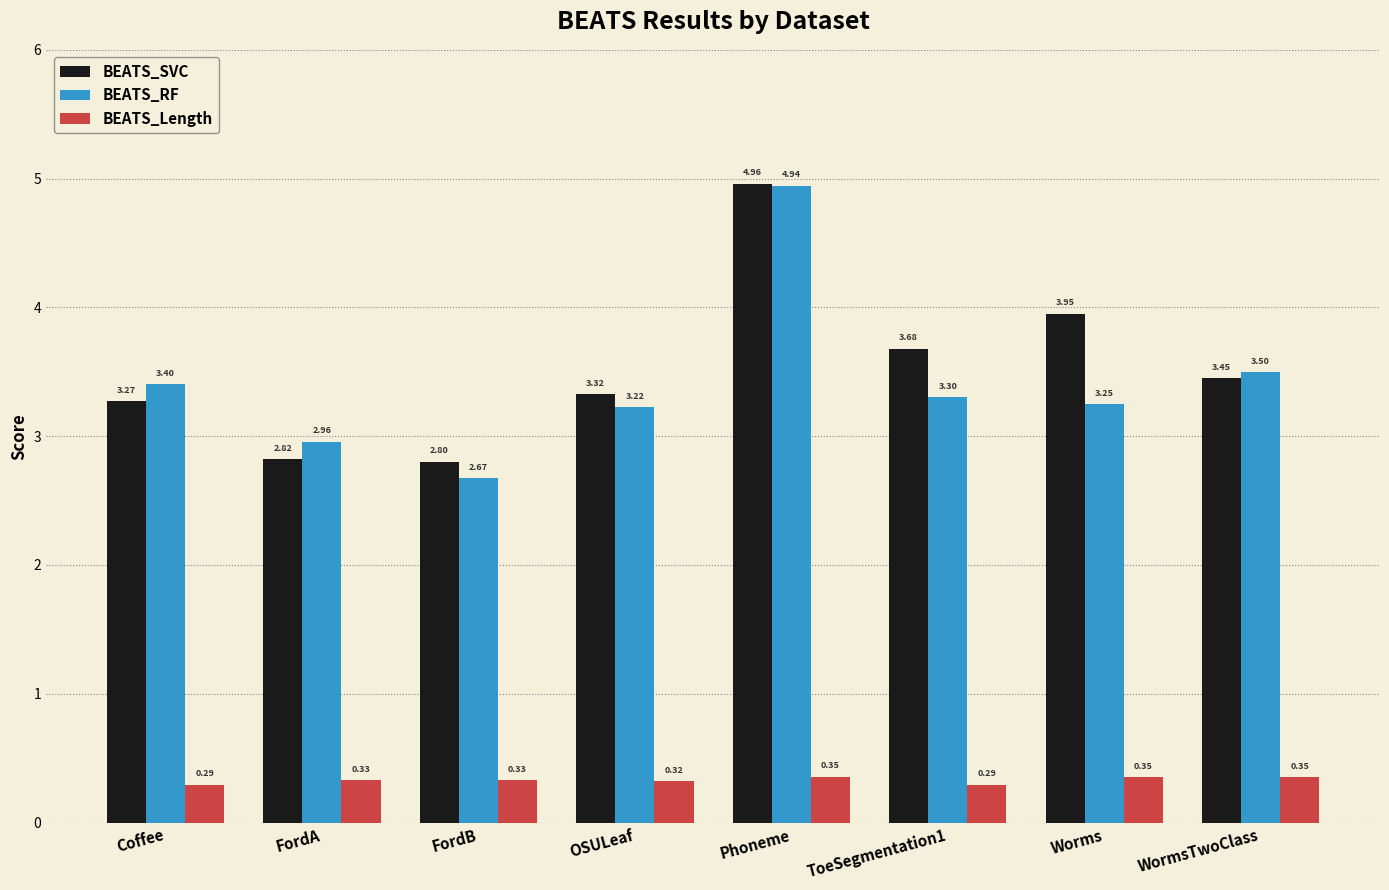

What are all the series names shown in the legend?

BEATS_SVC, BEATS_RF, BEATS_Length